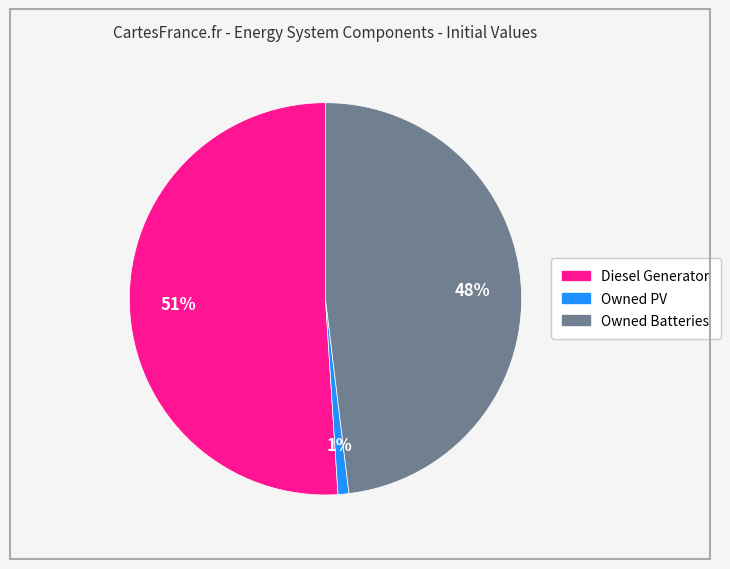

To the nearest percent, what portion does Owned Batteries represent?

48%